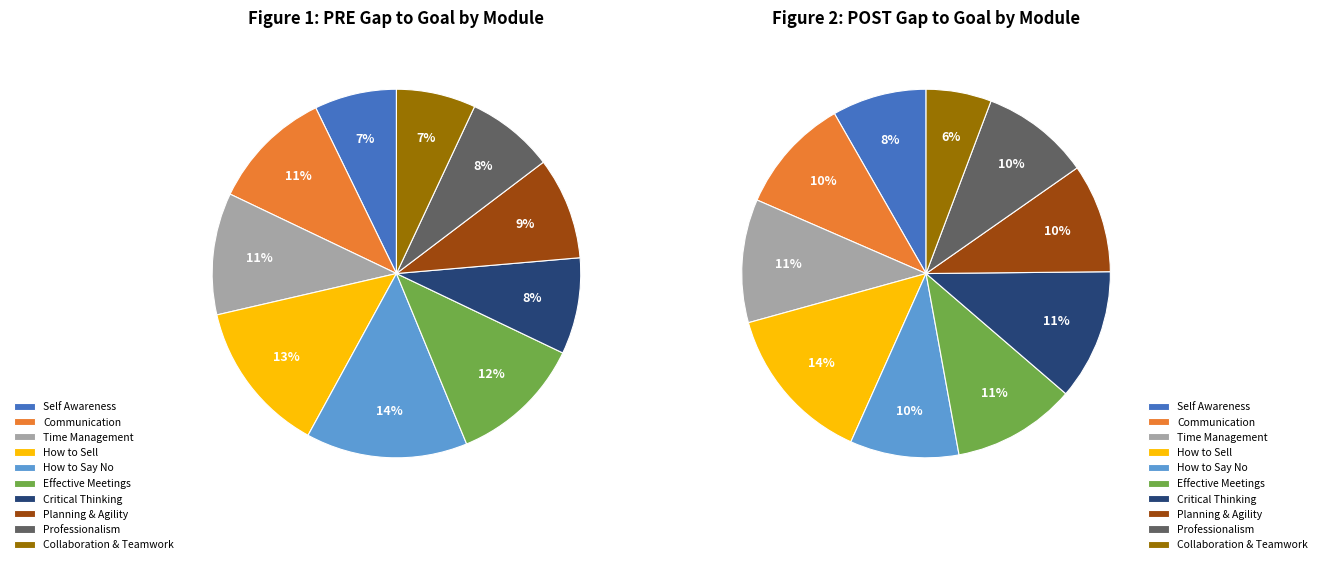

Do values_pre and 9 together represent more than half of the pie?

No